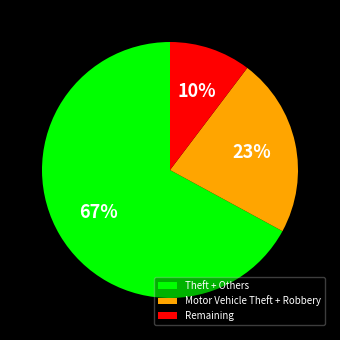

To the nearest percent, what portion does Theft + Others represent?

67%